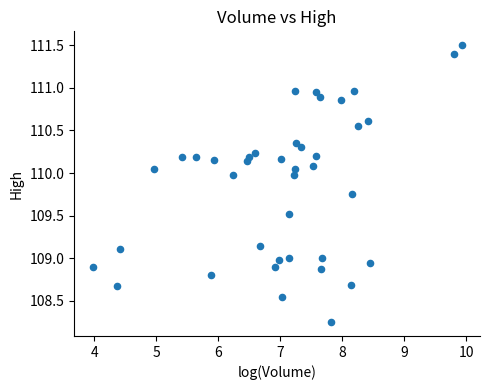

What is the range of X values (max minus min)?

6.0